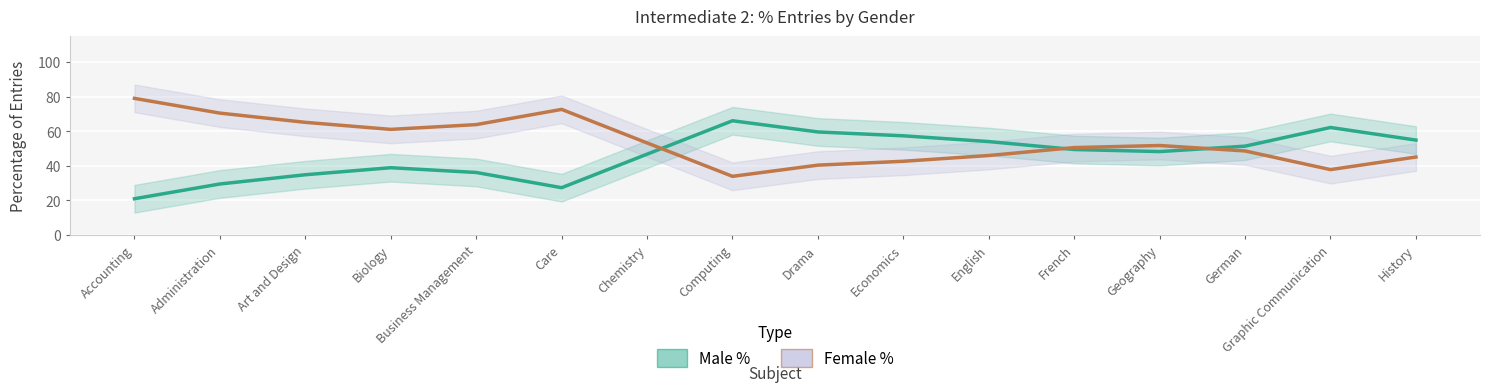

How many lines are shown in the chart?

2